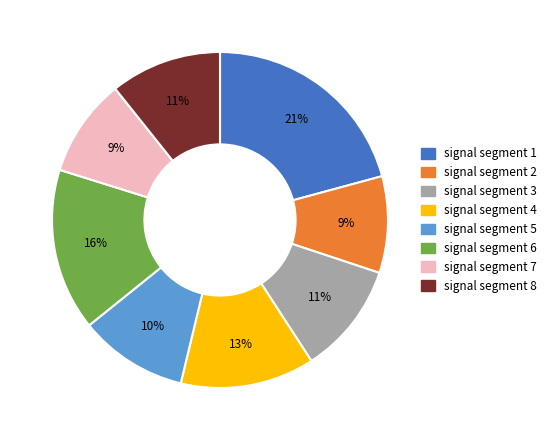

Which category has the biggest portion of the pie?

signal segment 1